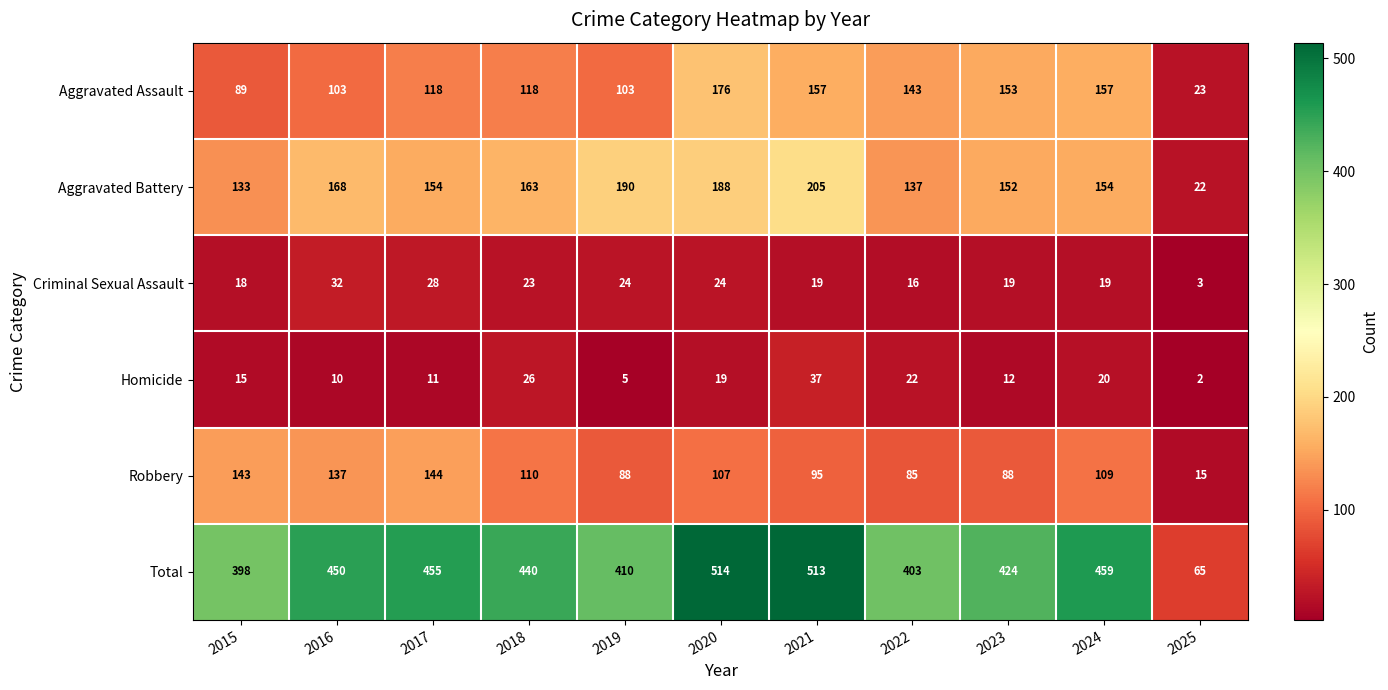

What is the average value of the Aggravated Assault series?

122